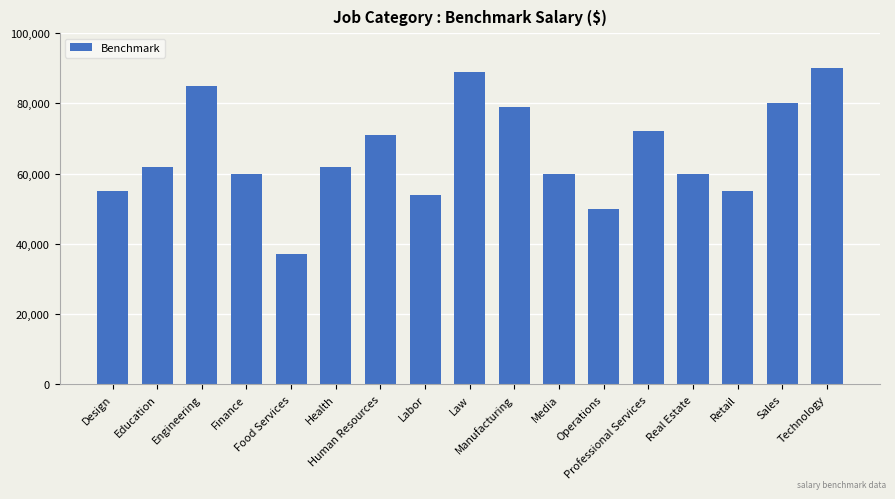

Does the chart contain stacked bars?

No